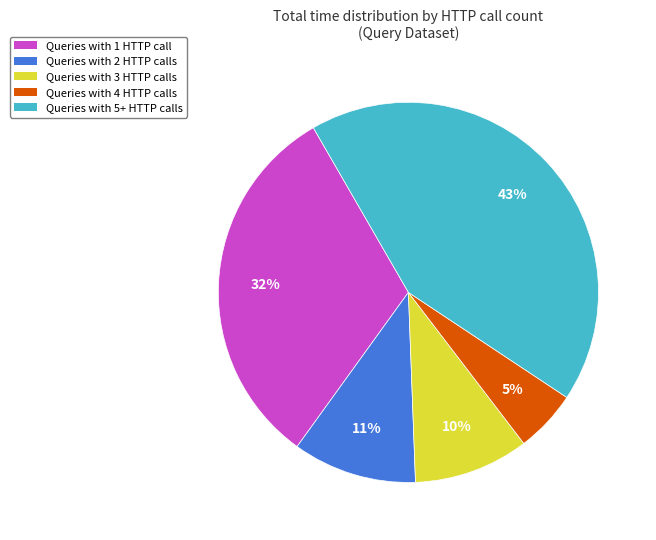

Is there any slice that represents more than half of the pie?

No